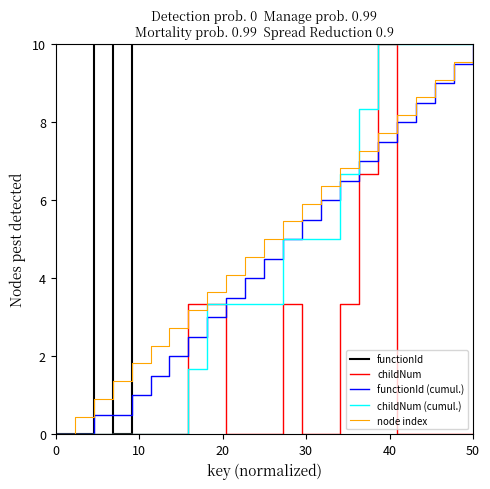

True or false: childNum has more than 0 interior local peaks.

True